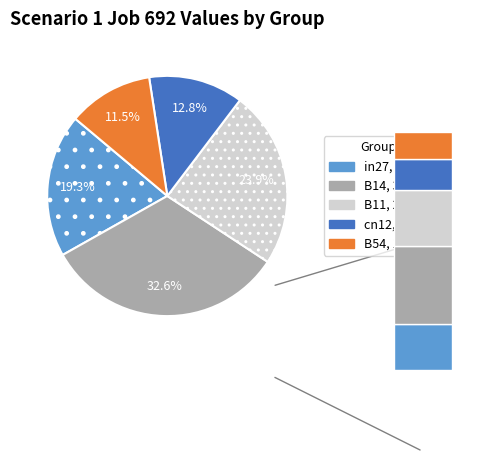

What is the change in value from B11 to B54?

-0.1